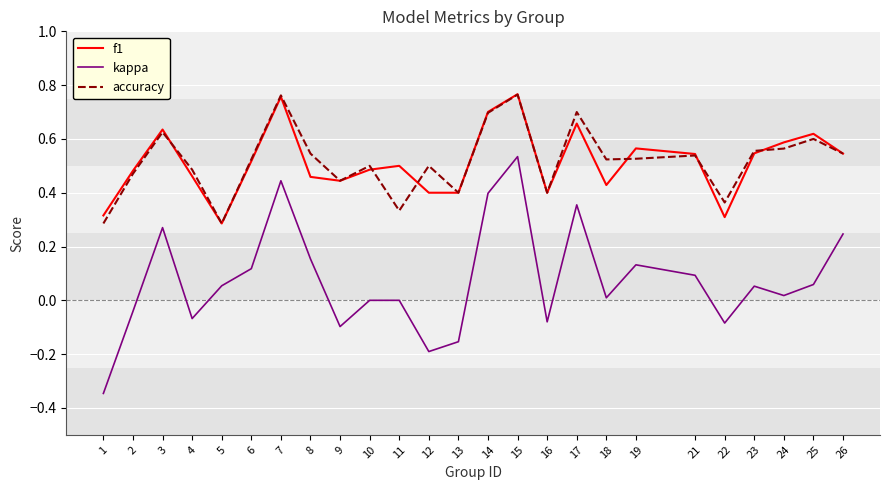

Which series changed the most between 8 and 12?

kappa